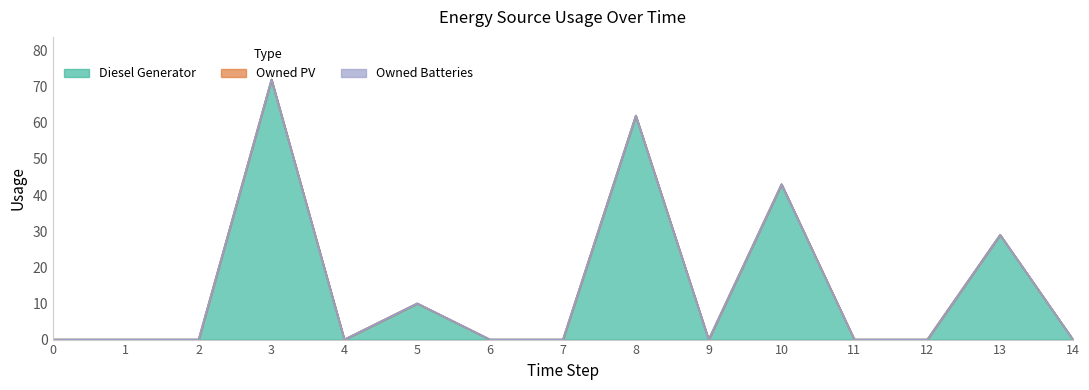

True or false: Owned Batteries has more than 1 interior local peaks.

False